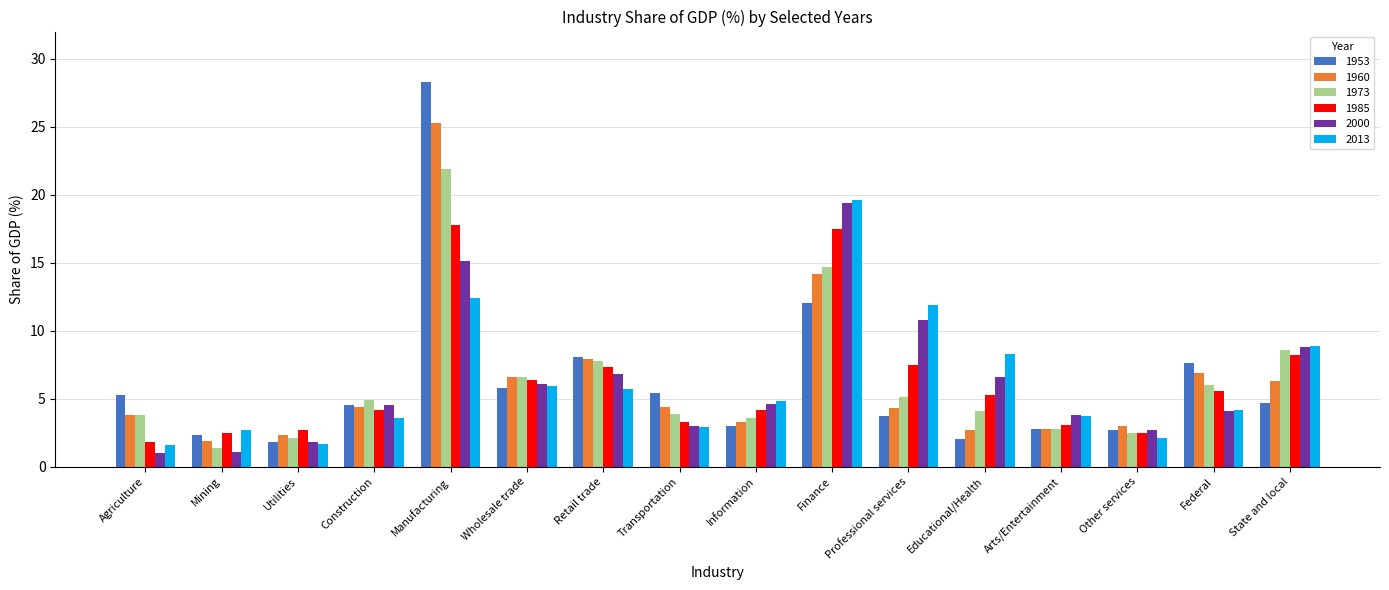

What is the approximate value of 1985 at Arts/Entertainment?

3.1